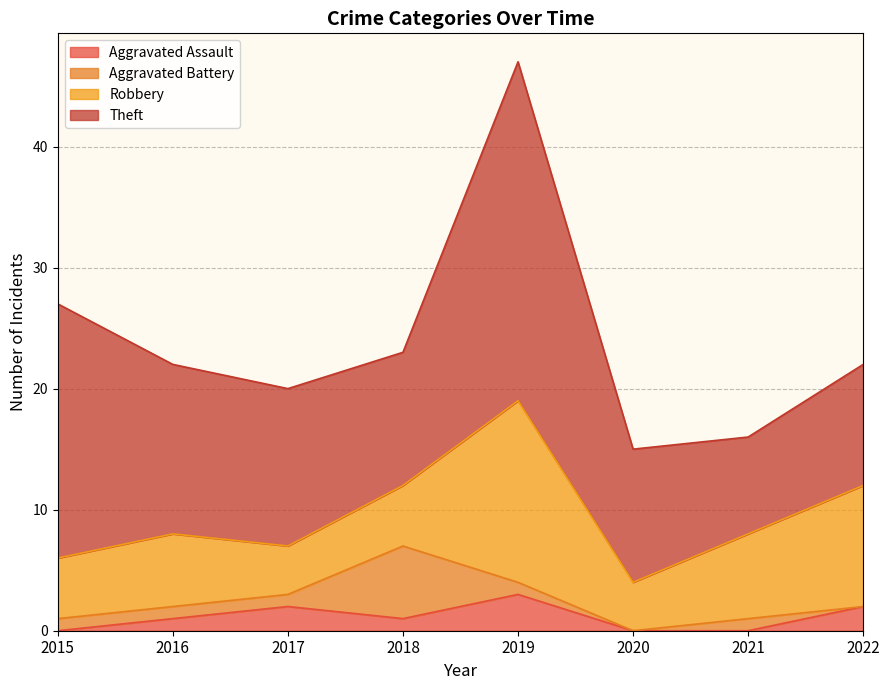

Reading left to right, list all the values displayed in this chart.

Aggravated Assault: 2015=0	2016=1	2017=2	2018=1	2019=3	2020=0	2021=0	2022=2
Aggravated Battery: 2015=1	2016=1	2017=1	2018=6	2019=1	2020=0	2021=1	2022=0
Robbery: 2015=5	2016=6	2017=4	2018=5	2019=15	2020=4	2021=7	2022=10
Theft: 2015=21	2016=14	2017=13	2018=11	2019=28	2020=11	2021=8	2022=10